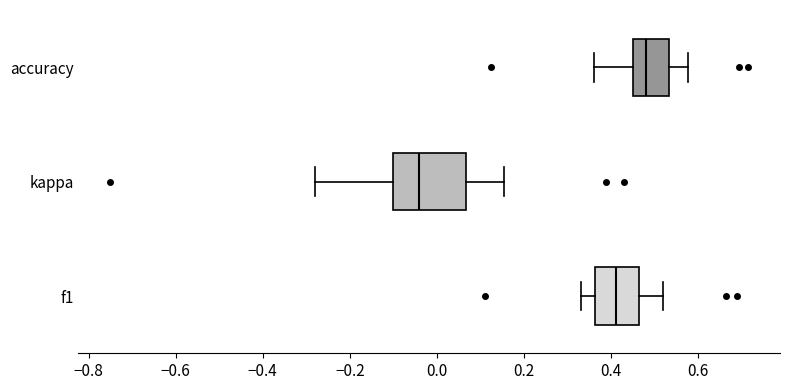

Reading bottom to top, transcribe this box plot: for each box, give where its median line is, the range the box spans, and where its two whiskers end, as read against the x-axis. The values are not printed on the chart, so give them approximately, as read against the axis.

f1: median 0.42, box 0.36 to 0.46, whiskers 0.34 to 0.52
kappa: median -0.04, box -0.10 to 0.06, whiskers -0.28 to 0.16
accuracy: median 0.48, box 0.46 to 0.54, whiskers 0.36 to 0.58